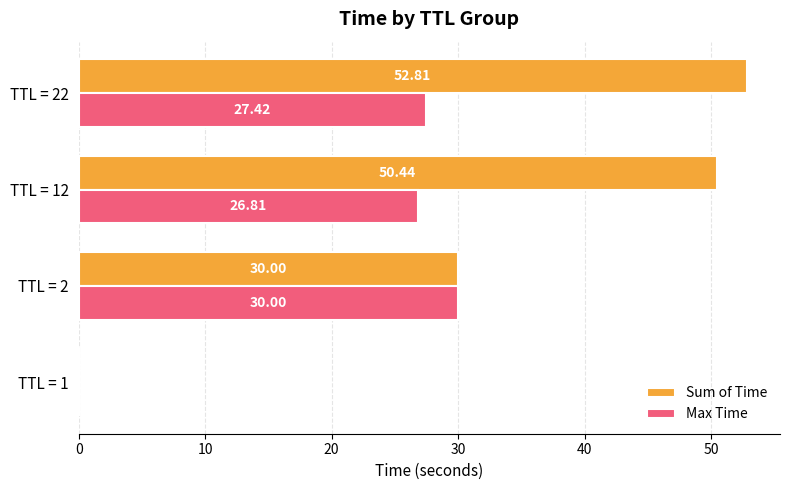

At which category is the sum across all series the highest?

TTL = 22